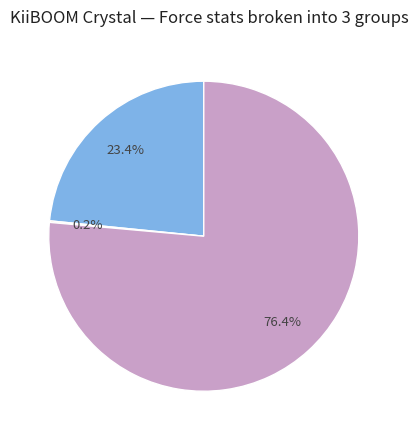

Does any single category account for the majority?

Yes